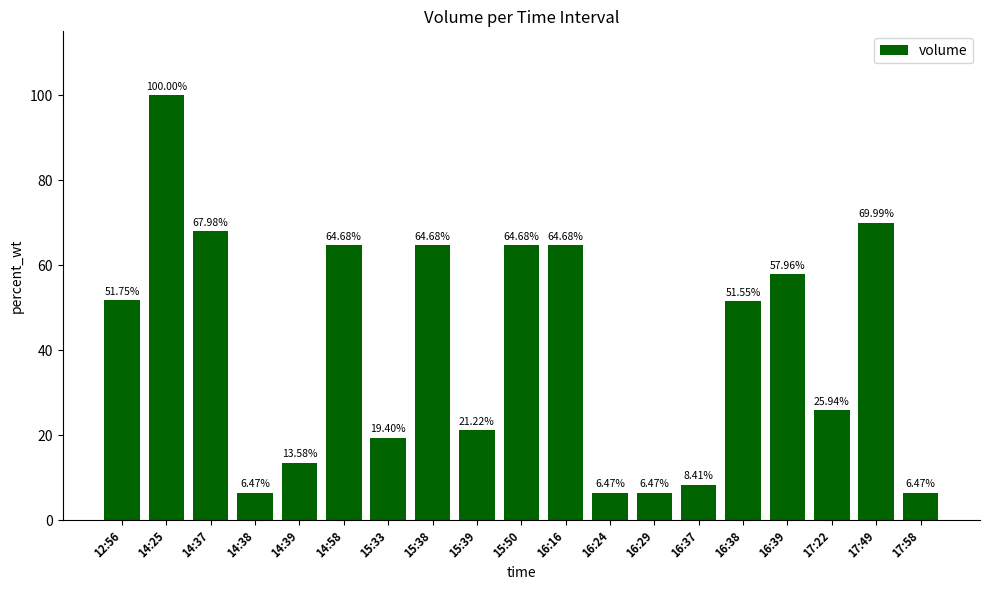

Which has a higher value, 16:24 or 15:33?

15:33